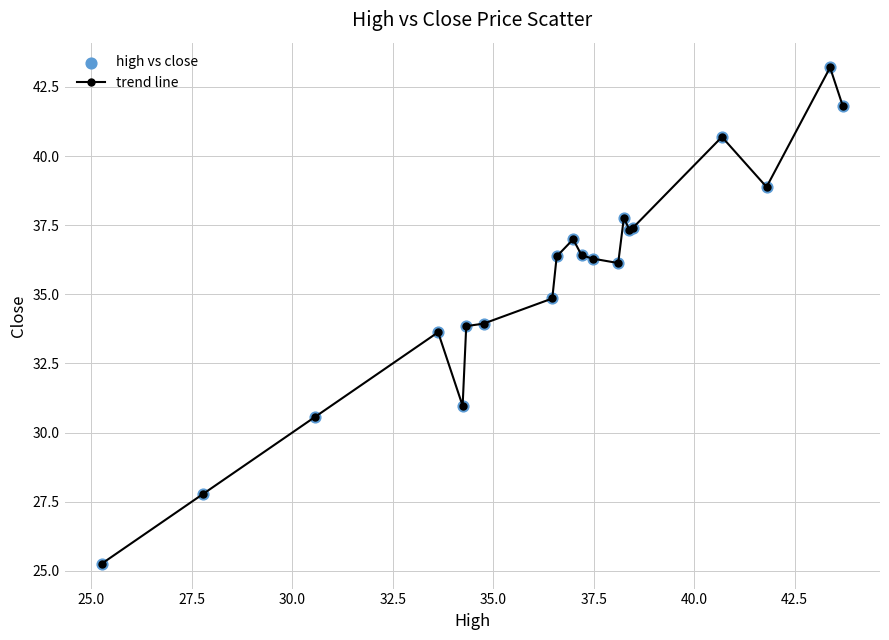

True or false: there are more than 0 points higher than both neighbors.

True